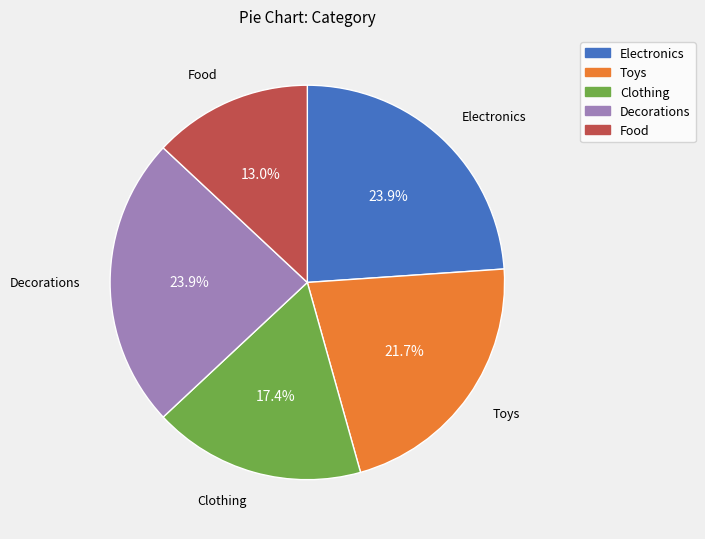

True or false: Clothing accounts for 17% of the total.

True